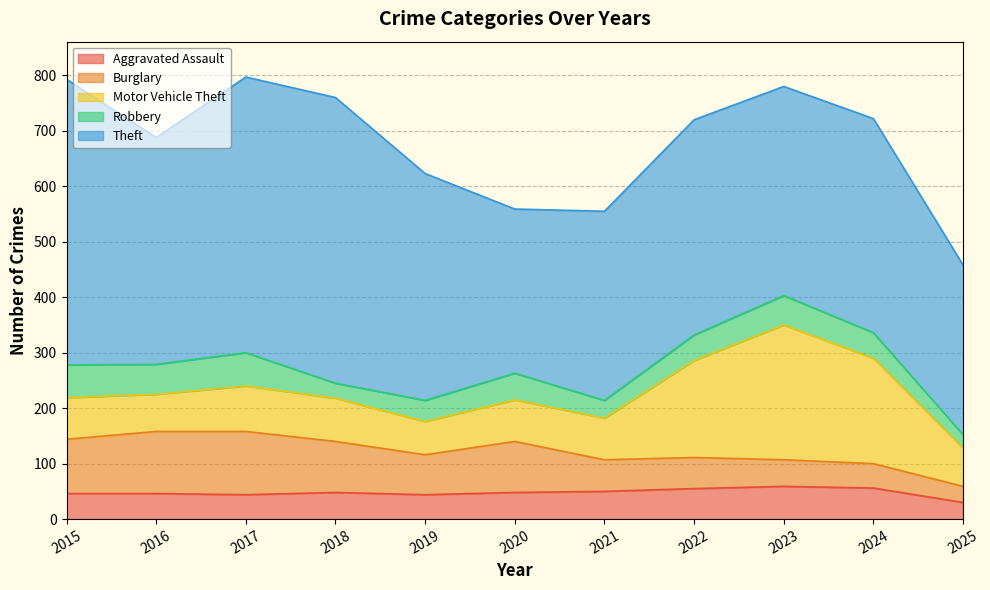

At 2022, list the series in order from largest to smallest.

Theft, Motor Vehicle Theft, Burglary, Aggravated Assault, Robbery